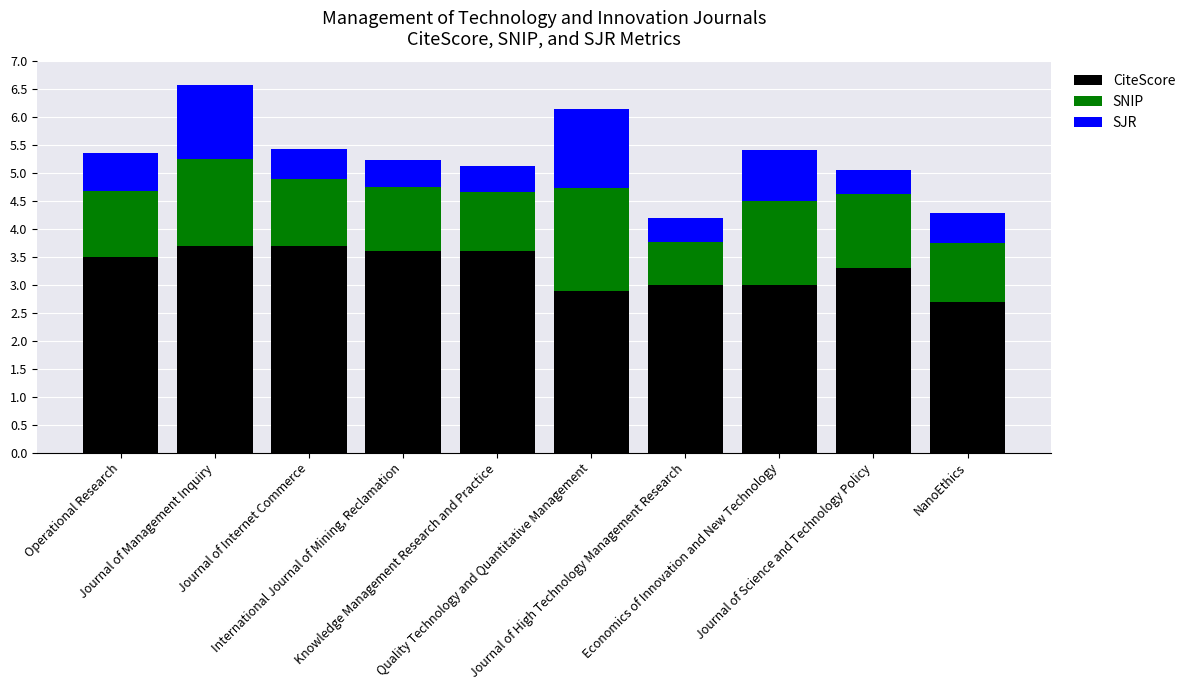

Does the chart contain any negative values?

No